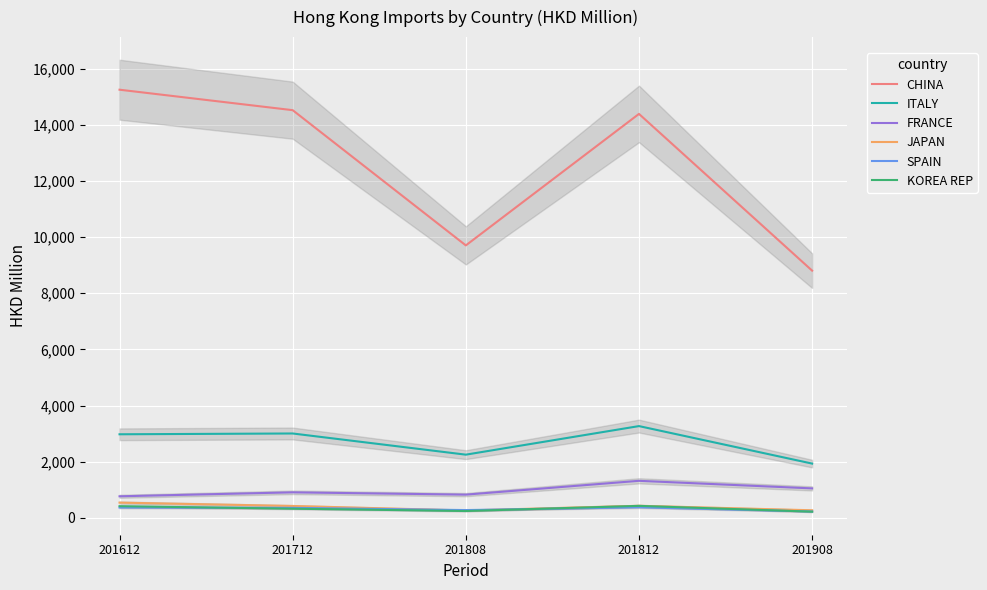

At which category is the sum across all series the highest?

201612